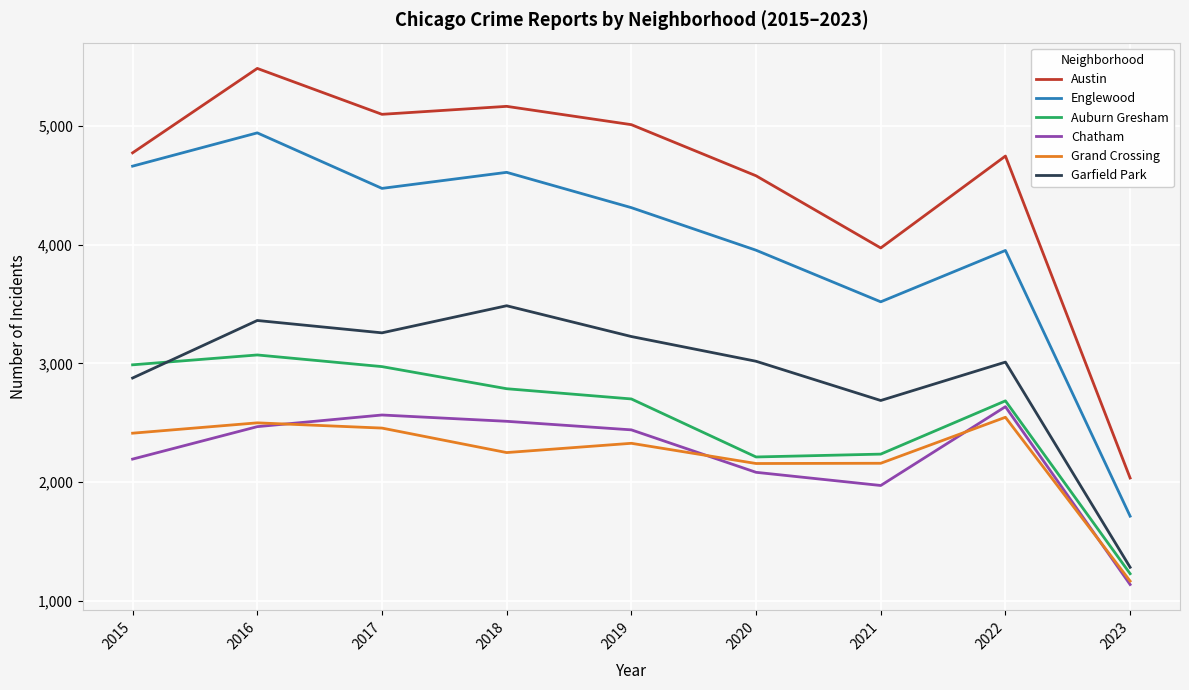

List the series in order of their peak value, highest first.

Austin, Englewood, Garfield Park, Auburn Gresham, Chatham, Grand Crossing